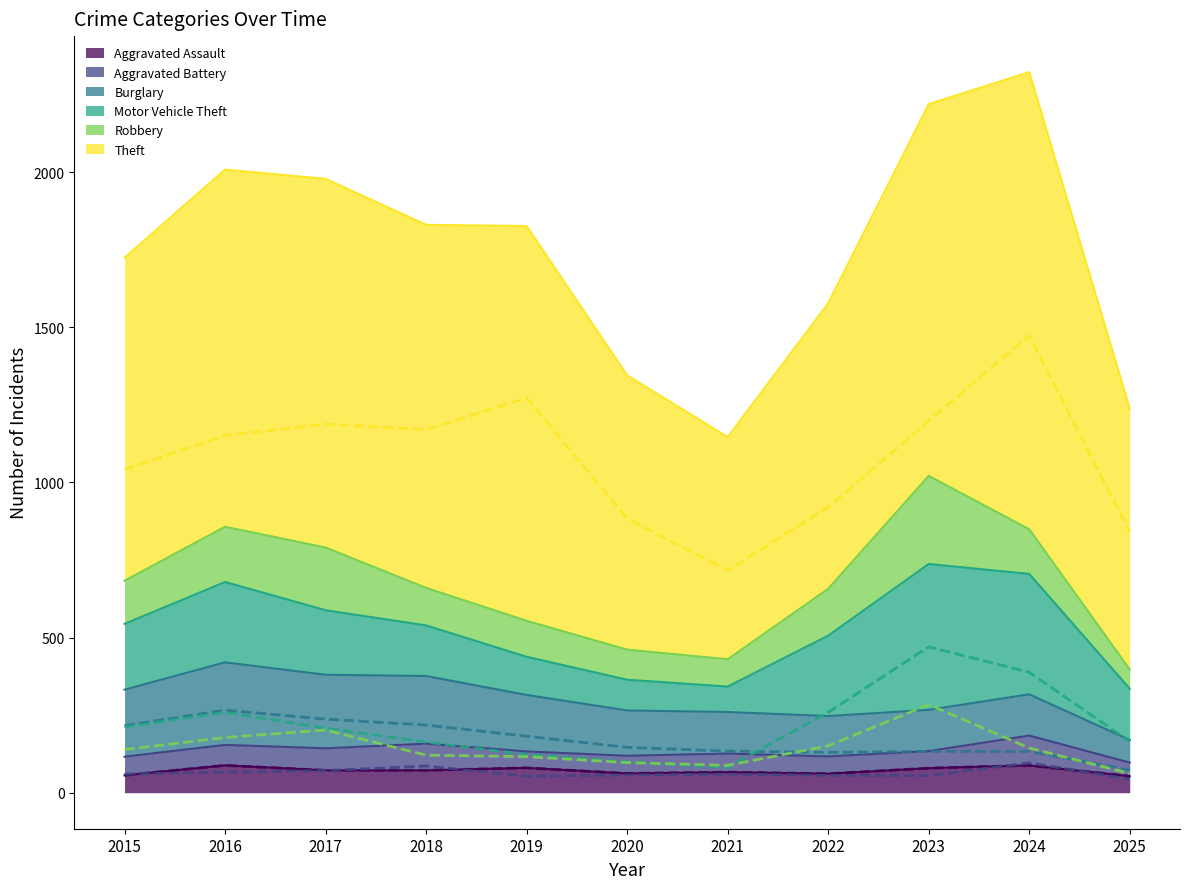

What value does the Aggravated Assault series have at 2016, to the nearest 10?

90